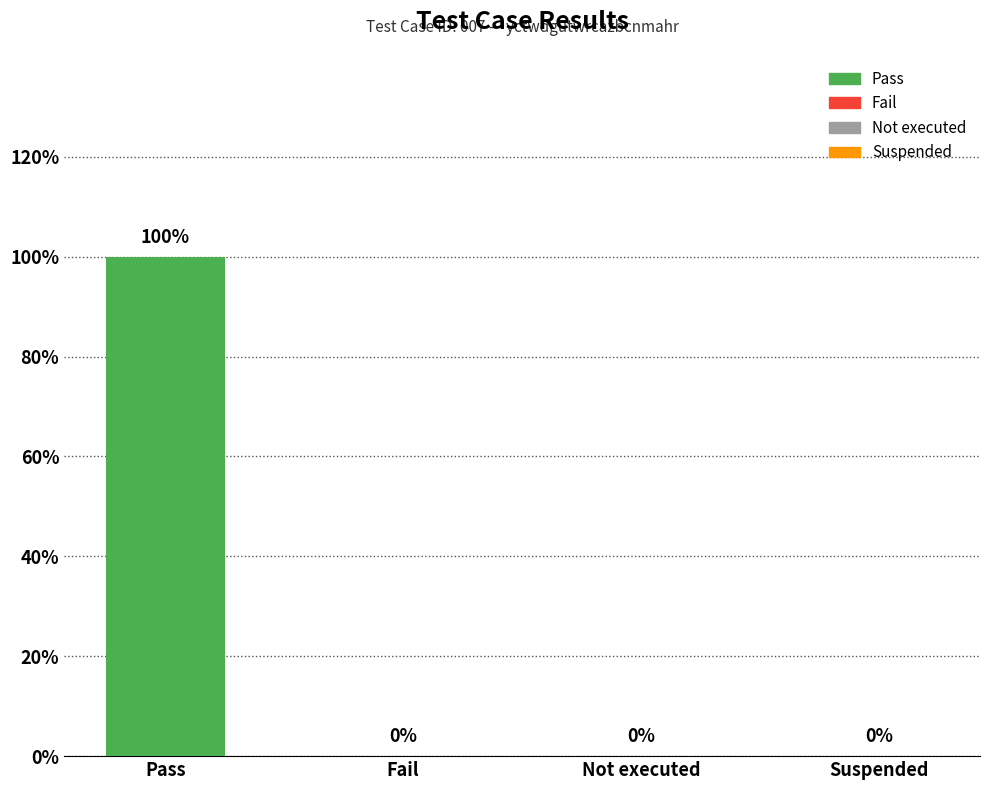

Between Fail and Suspended, which is larger?

Fail